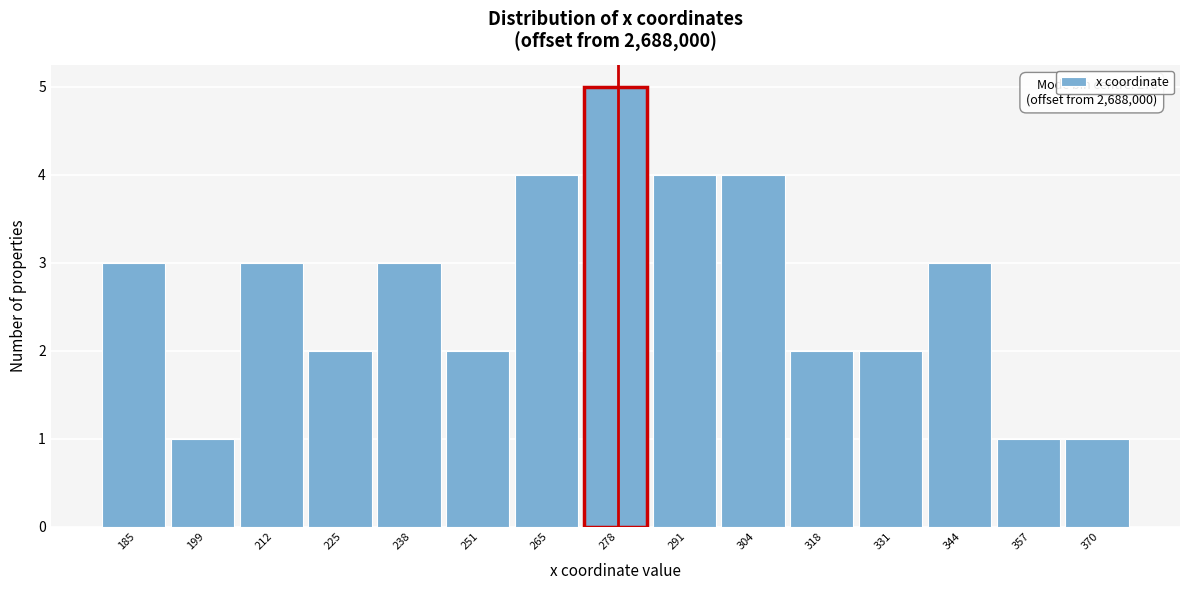

Reading left to right, what are all the values shown in this chart?

3	1	3	2	3	2	4	5	4	4	2	2	3	1	1